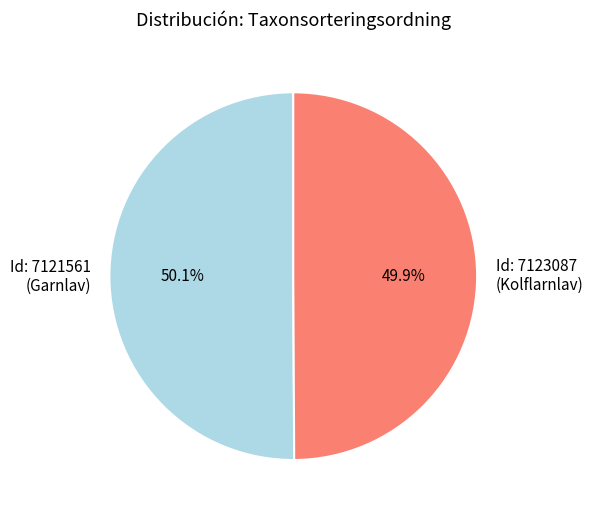

Do Id: 7123087 (Kolflarnlav) and Id: 7121561 (Garnlav) together represent more than half of the pie?

Yes